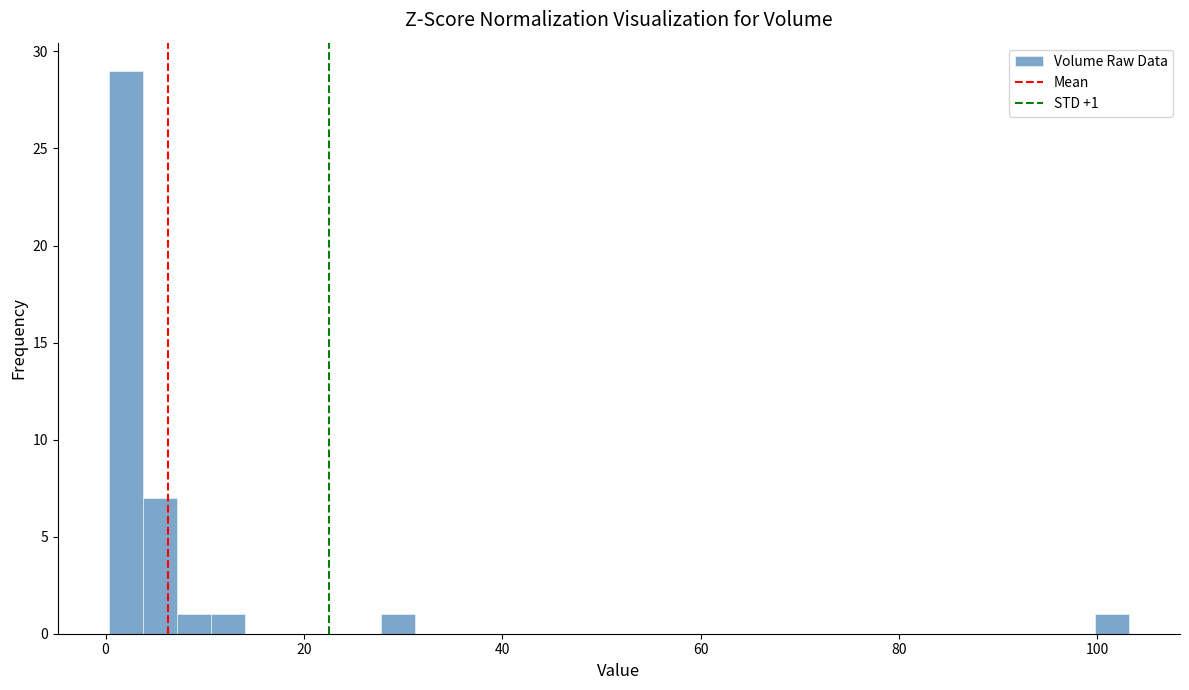

Around what value on the x-axis is the tallest bar? Give the approximate position of its centre, as read against the axis.

2